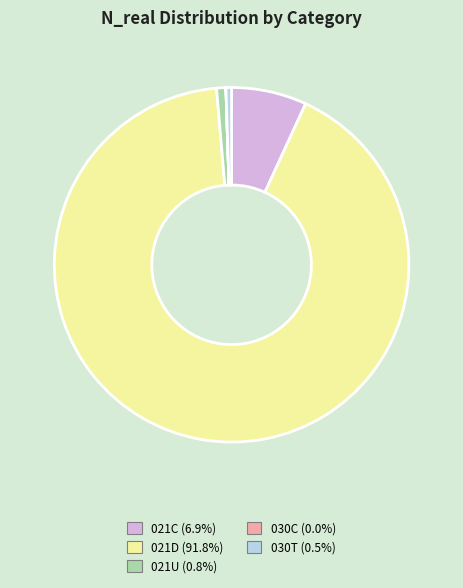

What is the largest slice in the pie chart?

021D